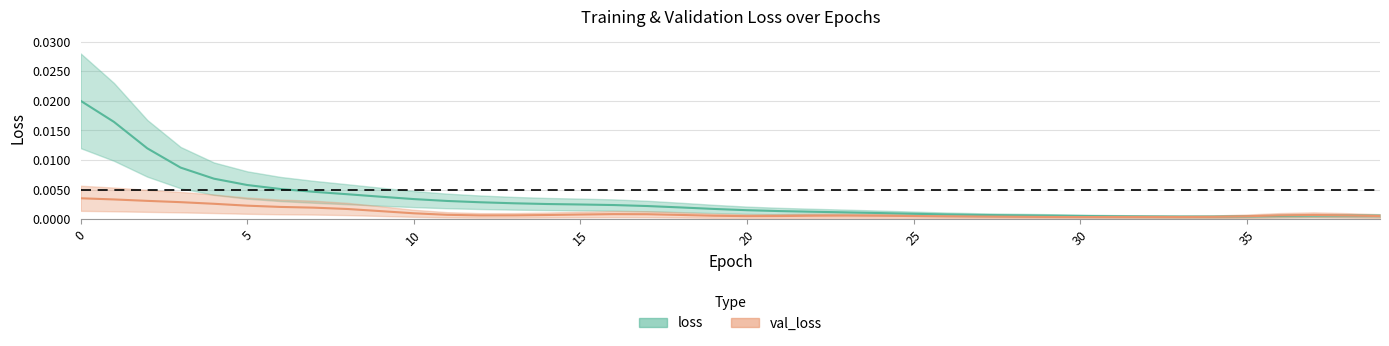

Rank the series at 25 from highest to lowest value.

loss, val_loss